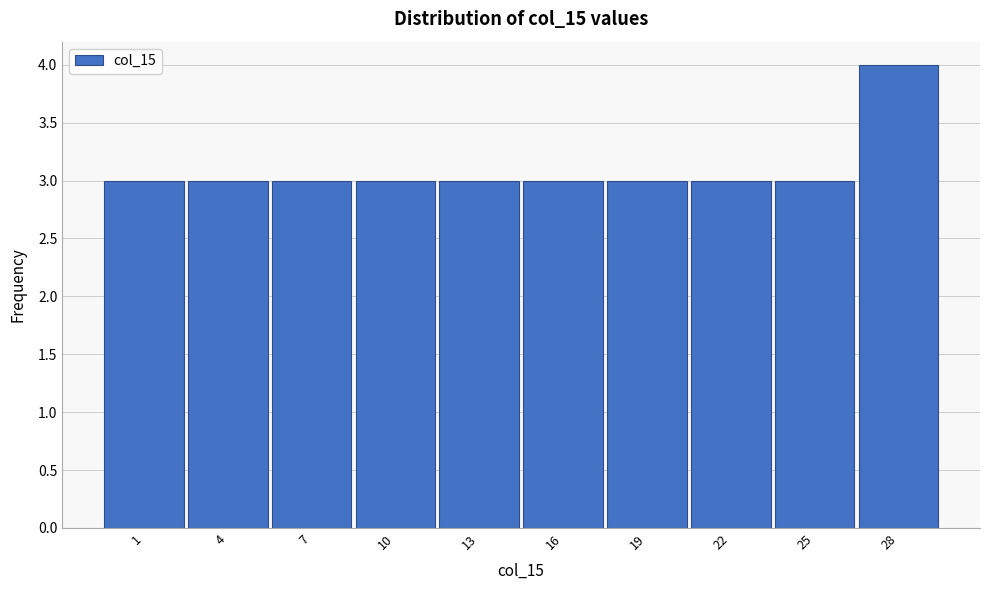

Reading right to left, extract all data points from this chart.

28=4	25=3	22=3	19=3	16=3	13=3	10=3	7=3	4=3	1=3